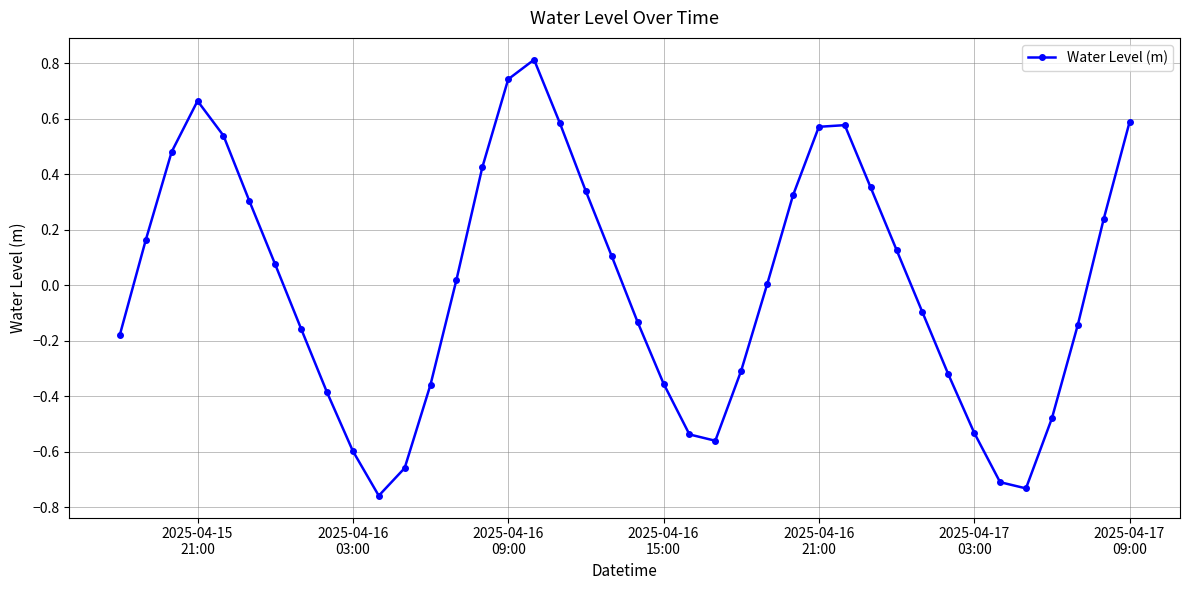

What is the greatest value displayed?

0.8